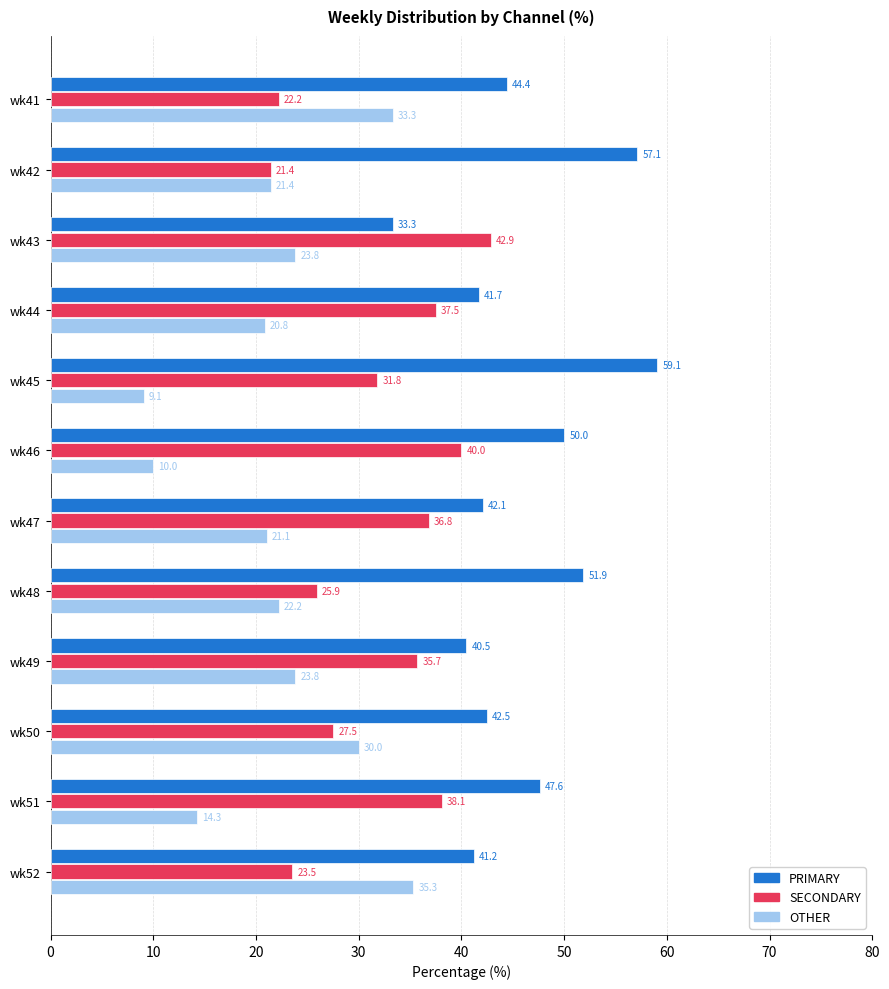

What are all the series names shown in the legend?

PRIMARY, SECONDARY, OTHER